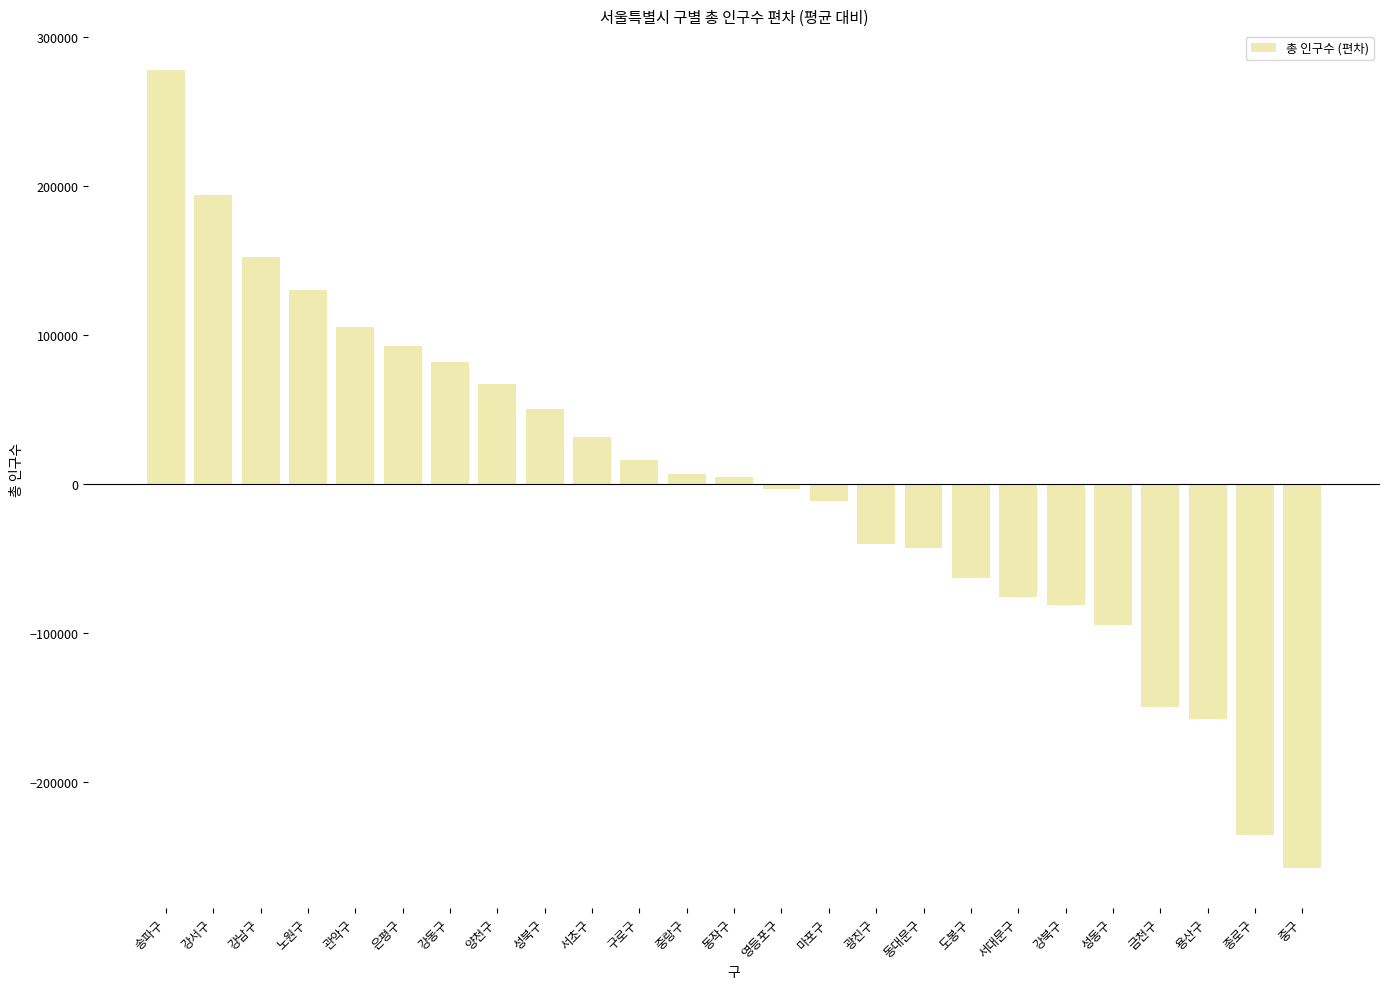

What is the greatest value displayed?

277959.7